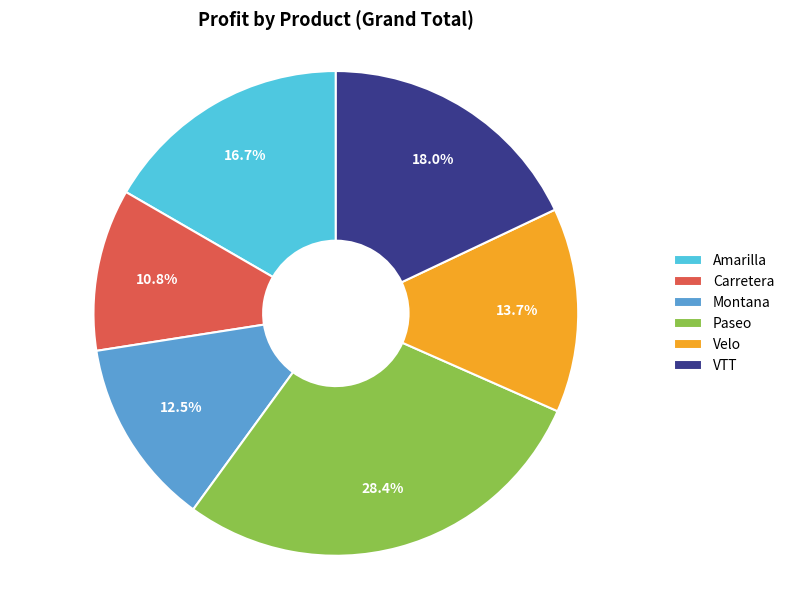

Is there a majority slice in this chart?

No